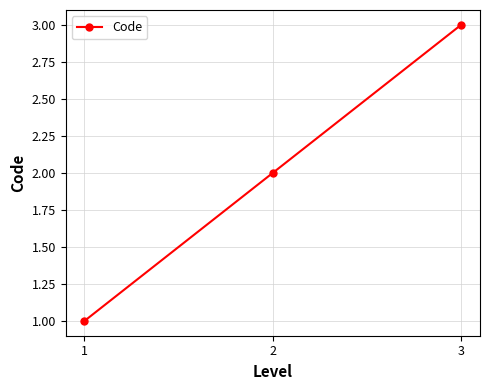

The chart shows a value of 3 at 3. True or false?

True